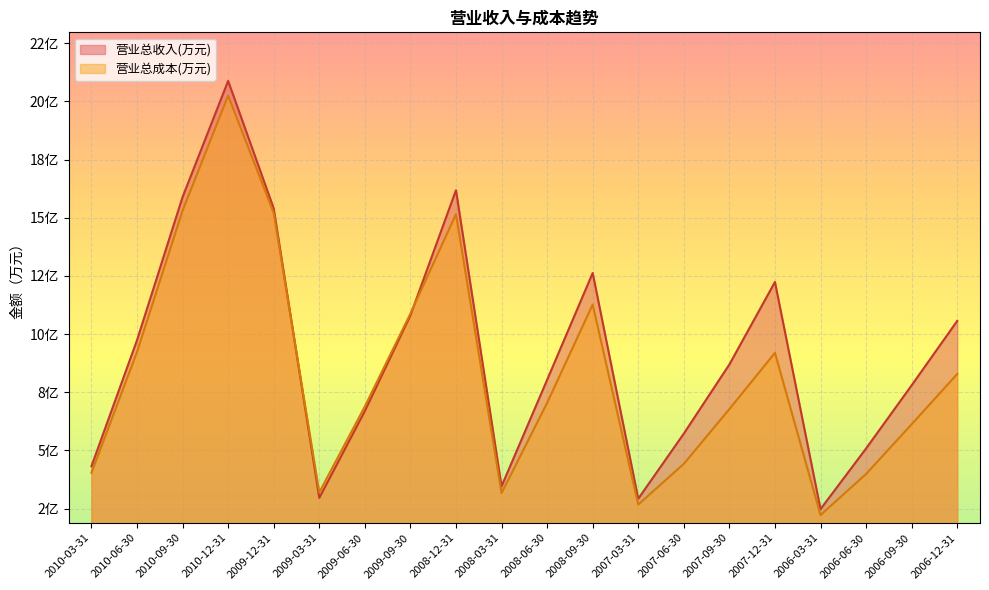

Where do 营业总收入(万元) and 营业总成本(万元) first cross each other?

2009-12-31 and 2009-03-31